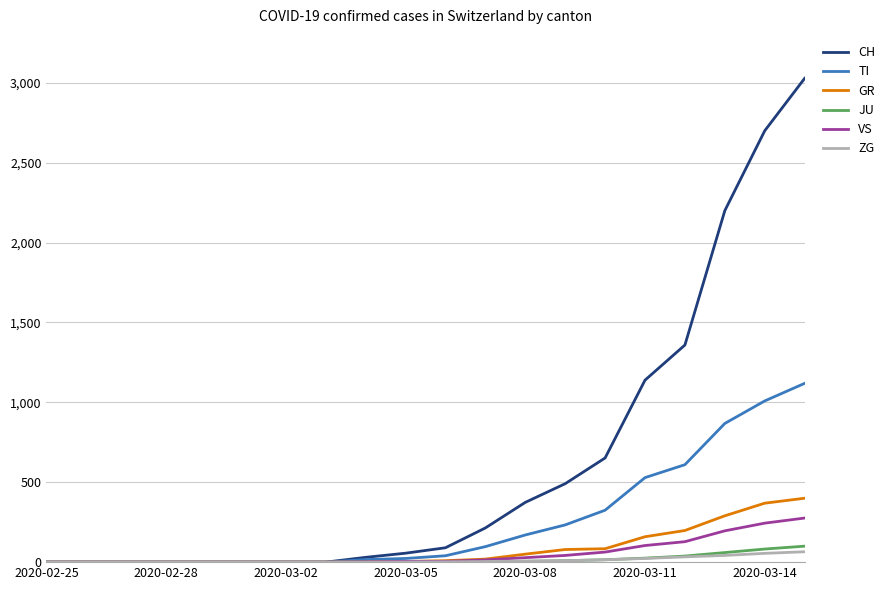

What is the maximum value for TI?

1119